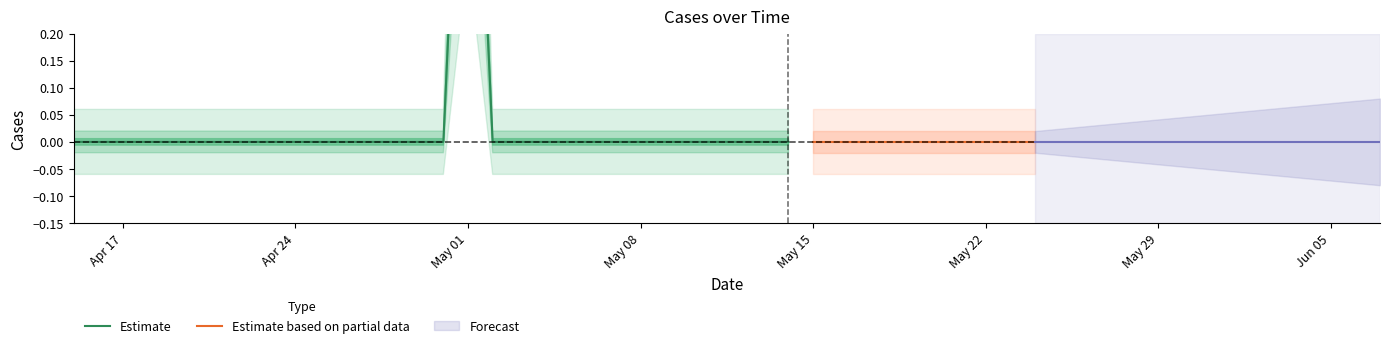

How many data points does each series have?

40